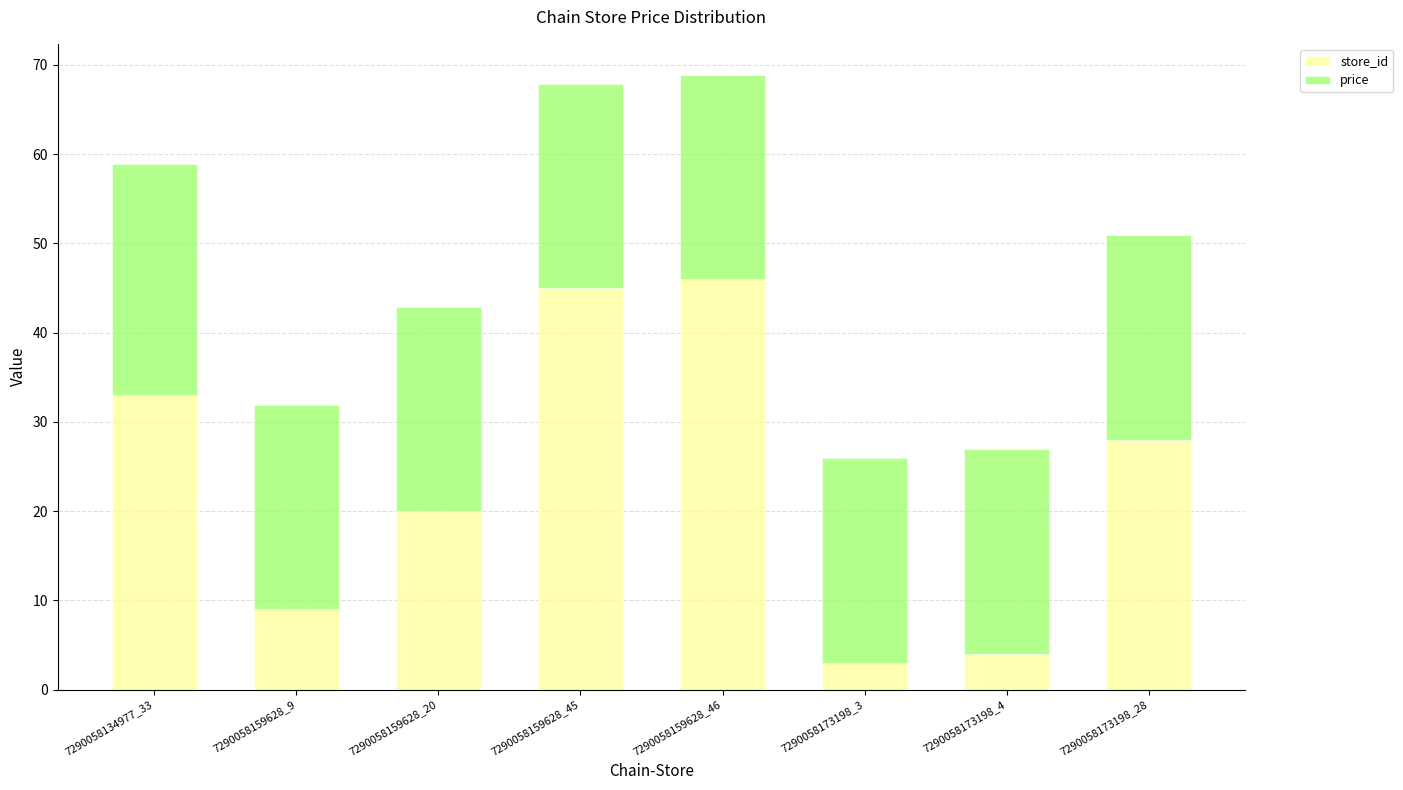

What is the value of the store_id bar at the 2nd from the left?

9.0